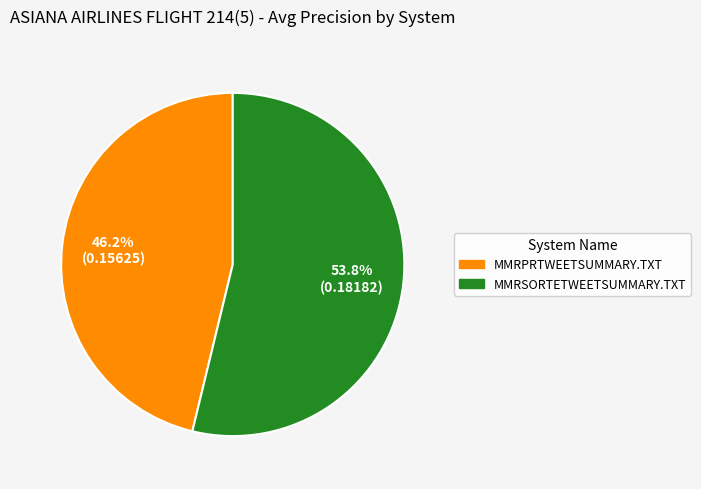

To the nearest percent, what is the difference between the largest and smallest slice percentages?

8%